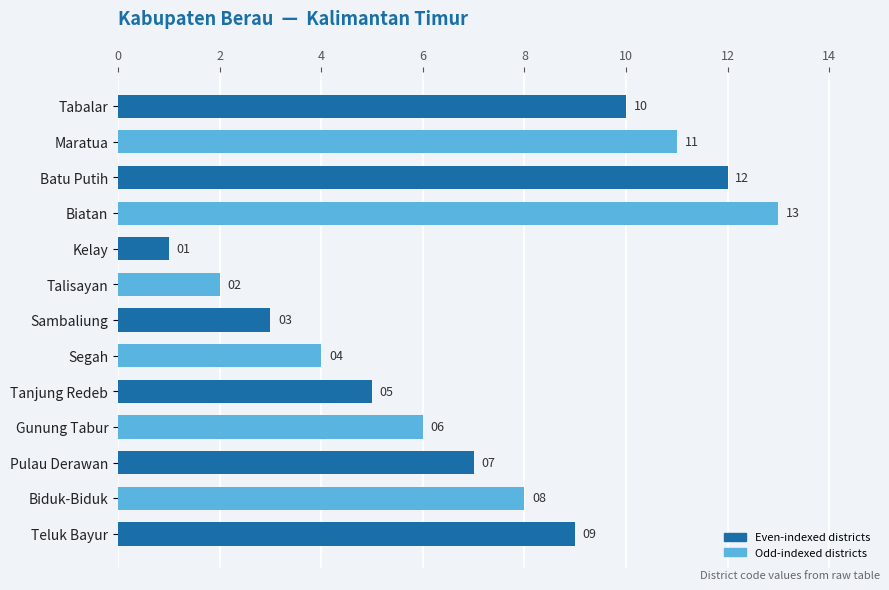

What is the sum of all values?

91